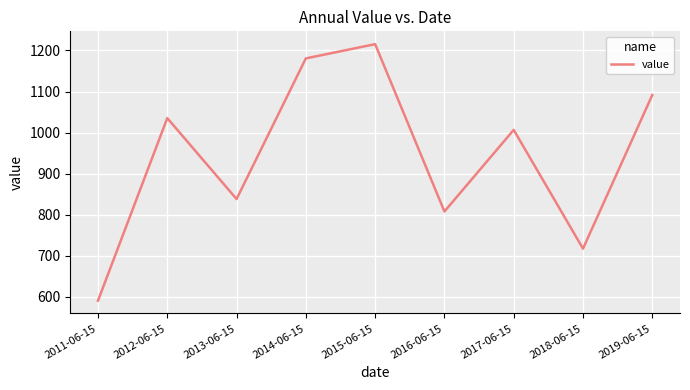

Where is the data nearest to the value 903?

2013-06-15